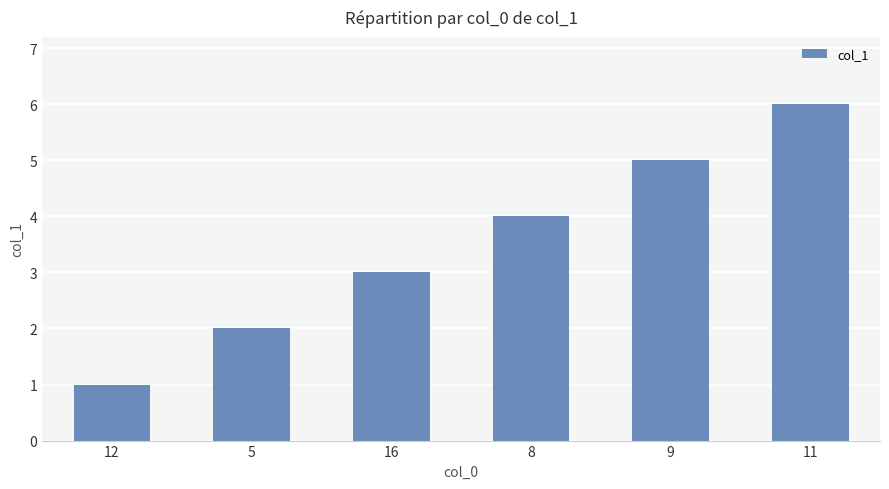

What is the average value?

4